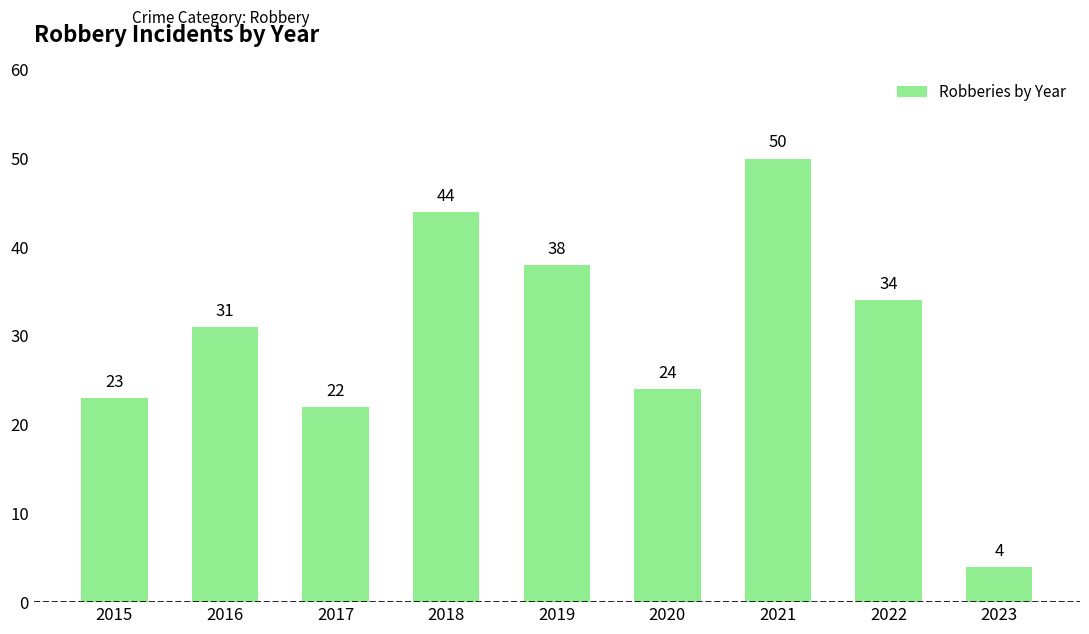

What is the difference between the maximum and second lowest values?

28